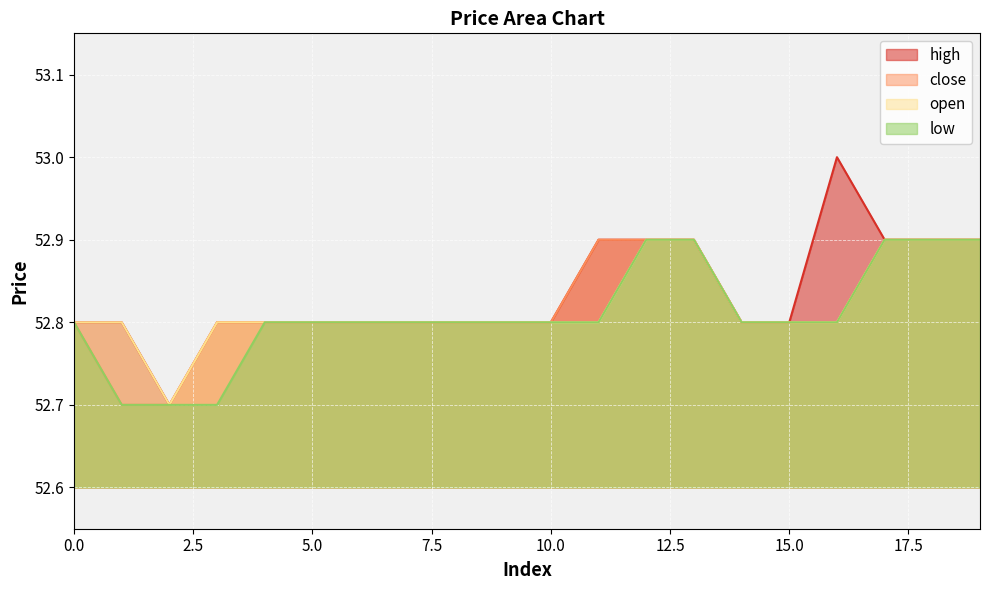

Does the chart display data point markers on the line(s)?

No